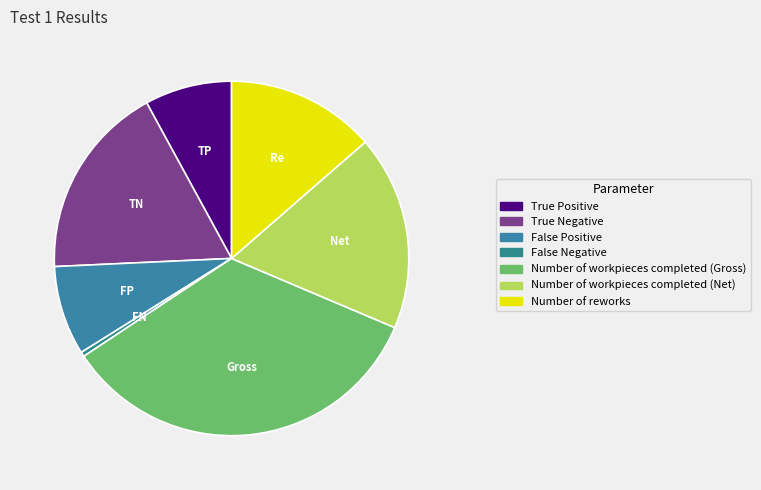

Is it true that False Positive is 8% of the pie?

True